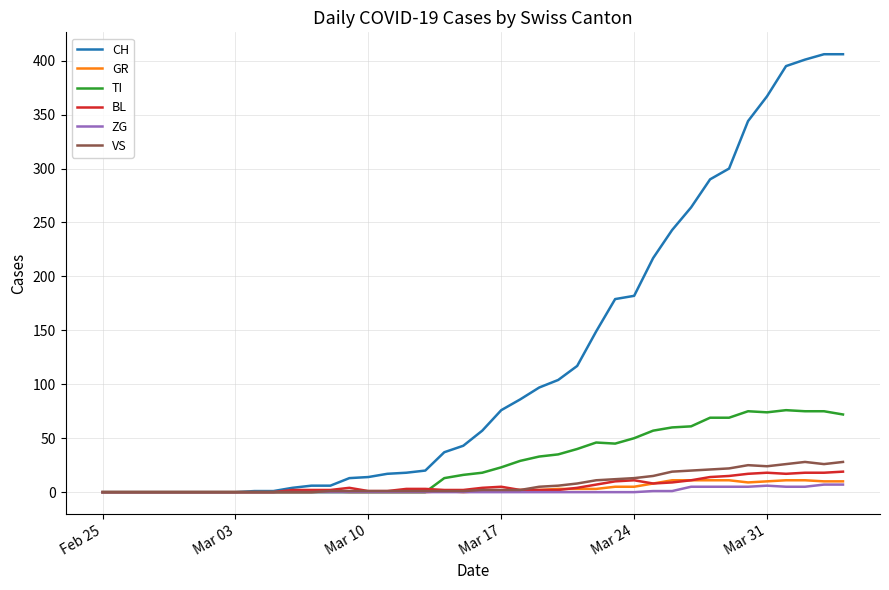

What is the difference between the second highest and minimum values in the CH series?

406